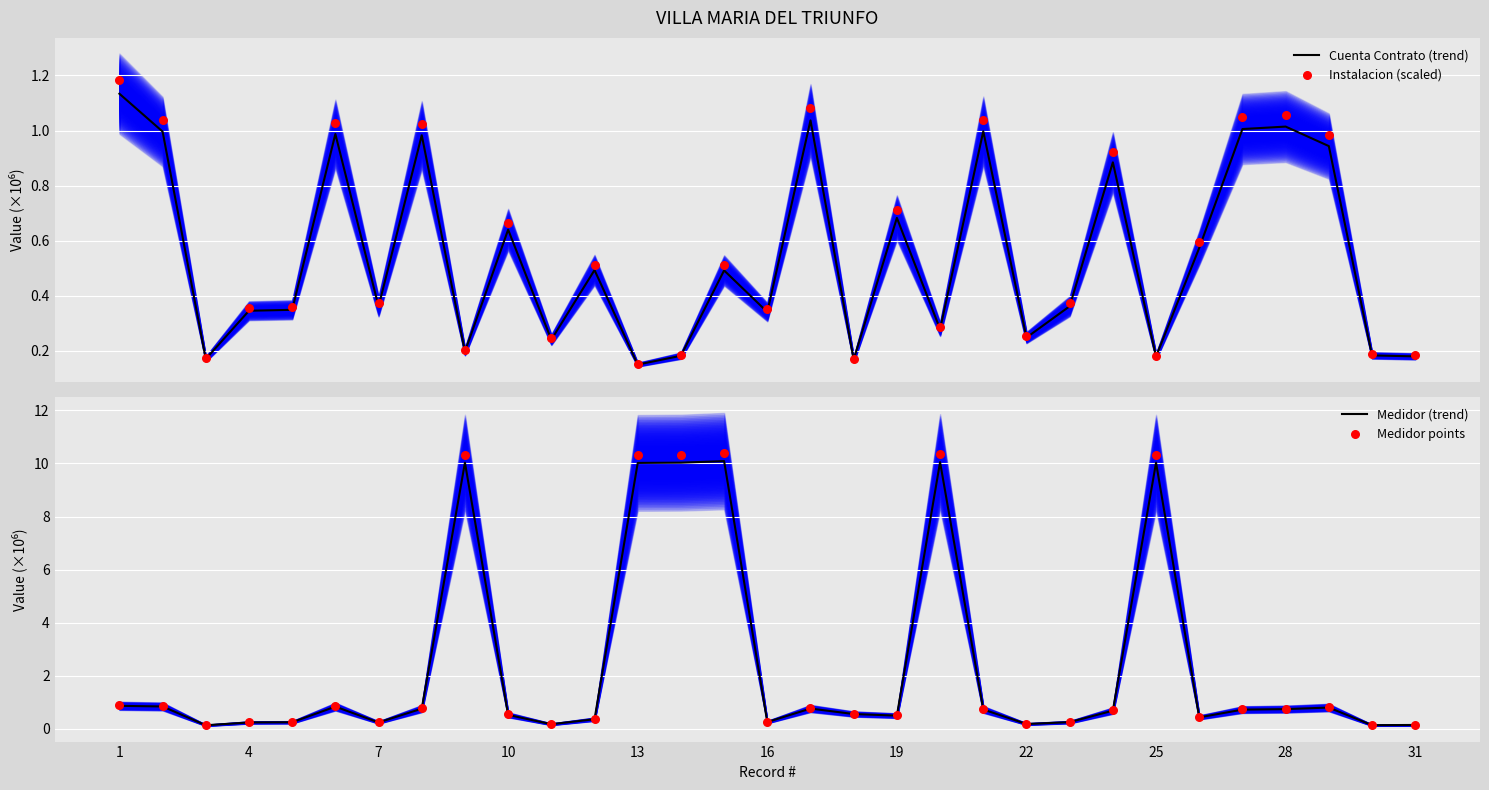

What is the maximum value for Medidor (trend)?

10.1